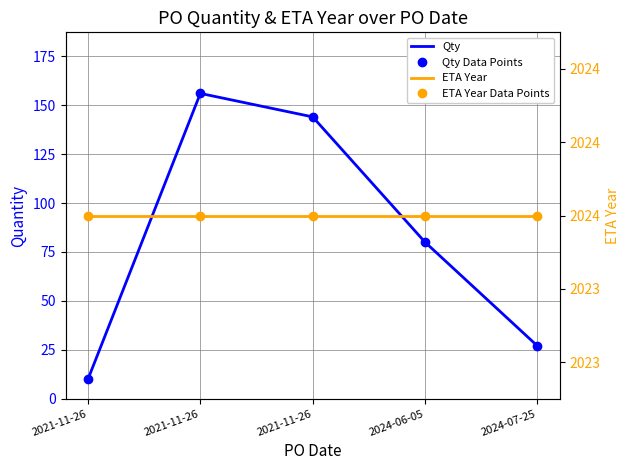

True or false: ETA Year and Qty cross at least once.

False